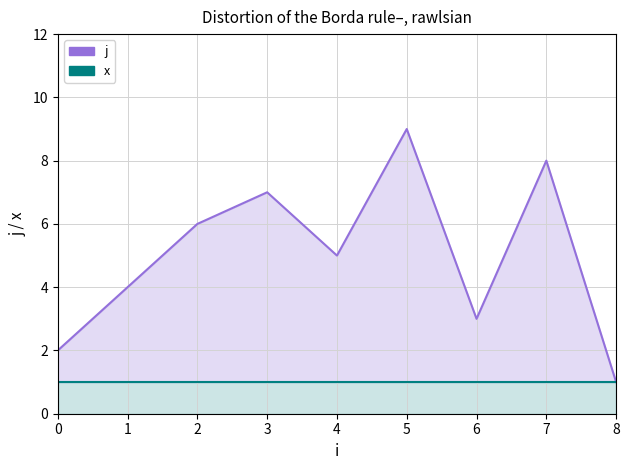

Reading left to right, what are all the values shown in this chart?

j line: 0=2	1=4	2=6	3=7	4=5	5=9	6=3	7=8	8=1
x: 0=1	1=1	2=1	3=1	4=1	5=1	6=1	7=1	8=1